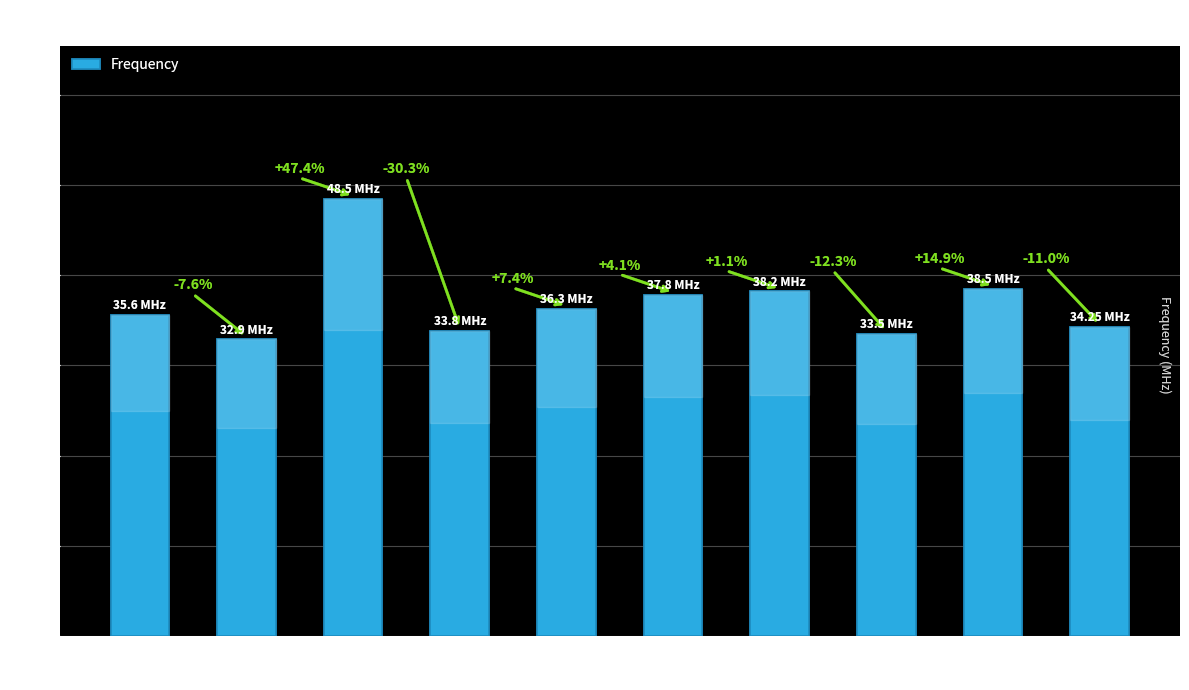

How many bars are there in total?

10